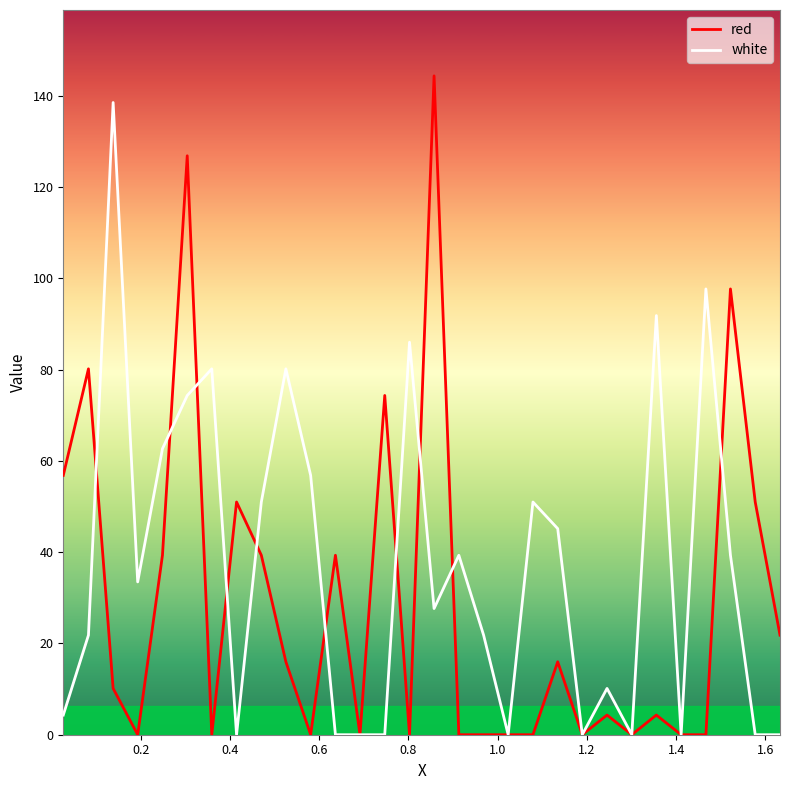

Which series has the largest total across all categories?

white